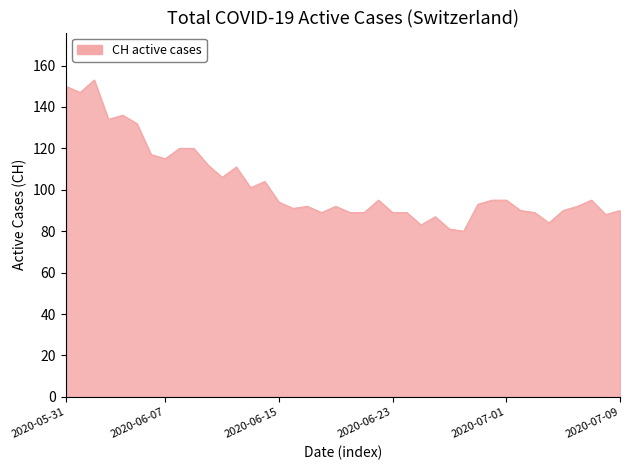

What is the greatest value displayed?

153